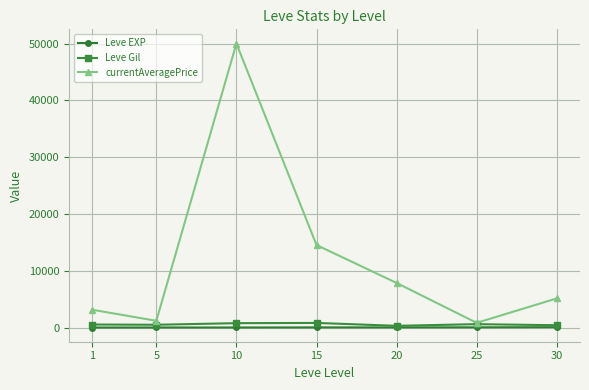

At which category is the sum across all series the highest?

10